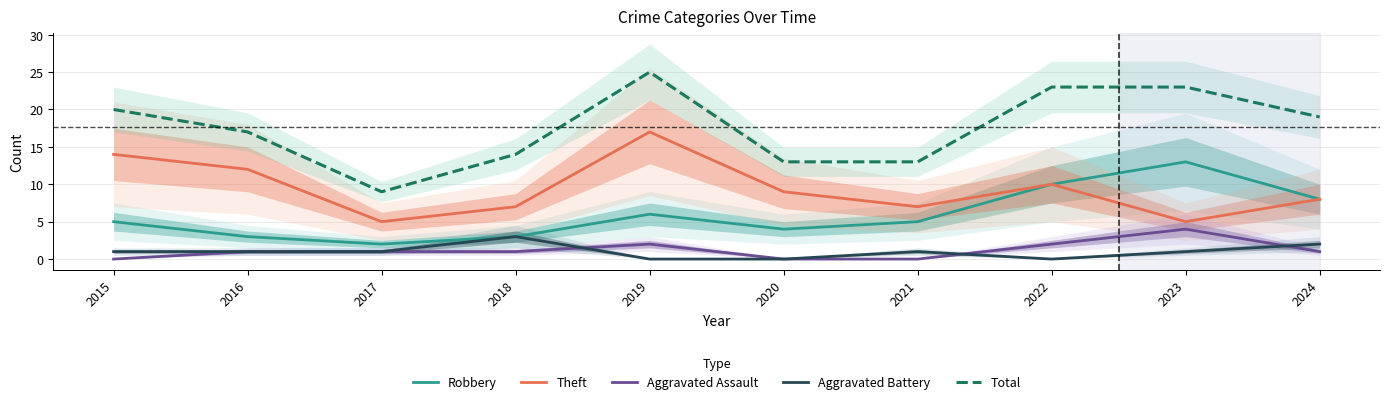

Does the chart display data point markers on the line(s)?

No